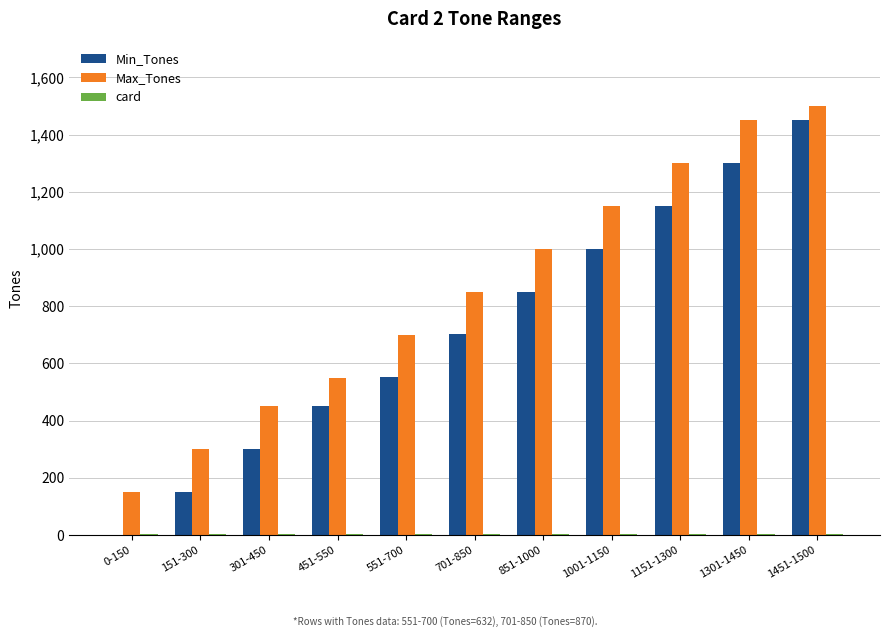

Are the bars horizontal?

No